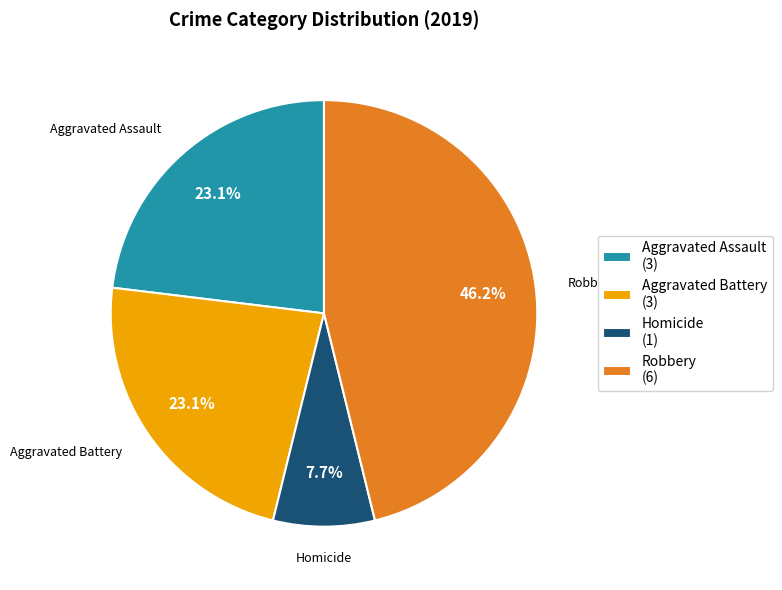

To the nearest percent, what is the average slice percentage?

25%